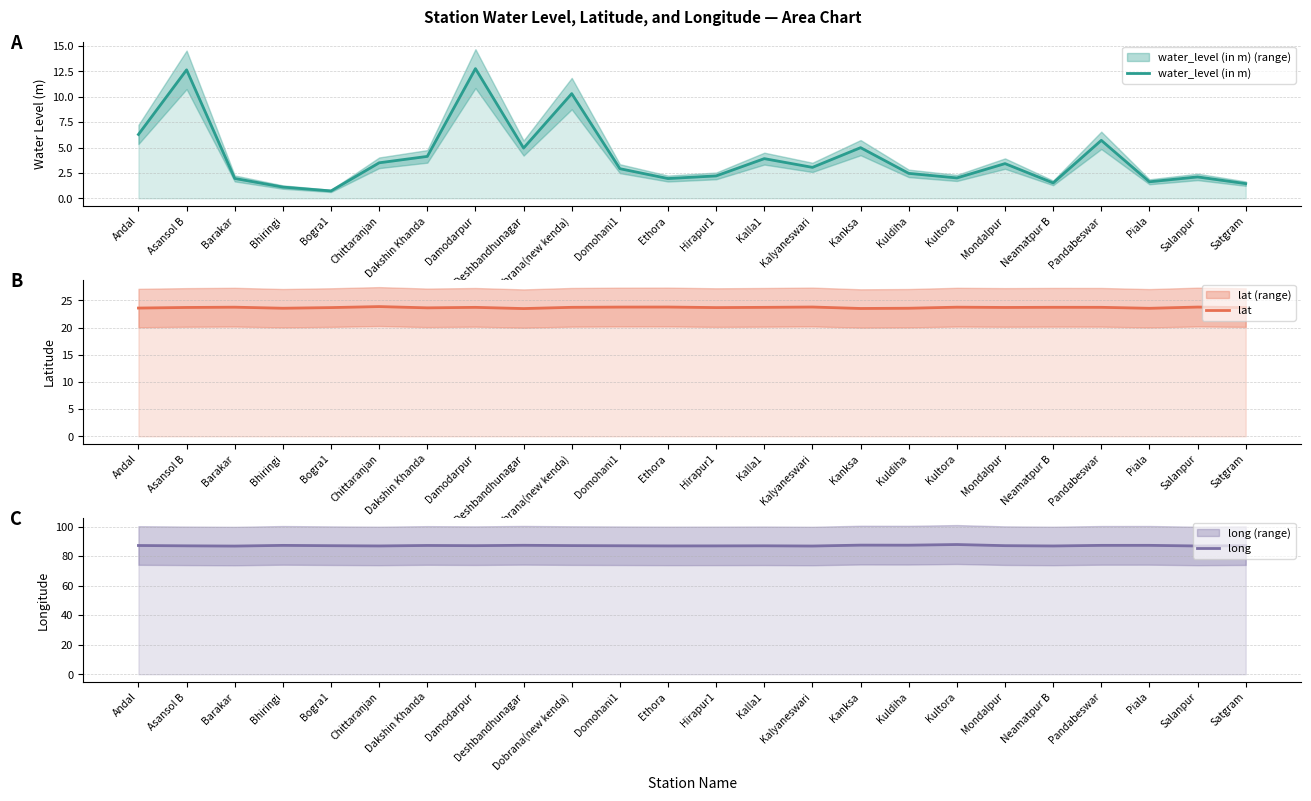

Between Kultora and Damodarpur, which is larger?

Damodarpur